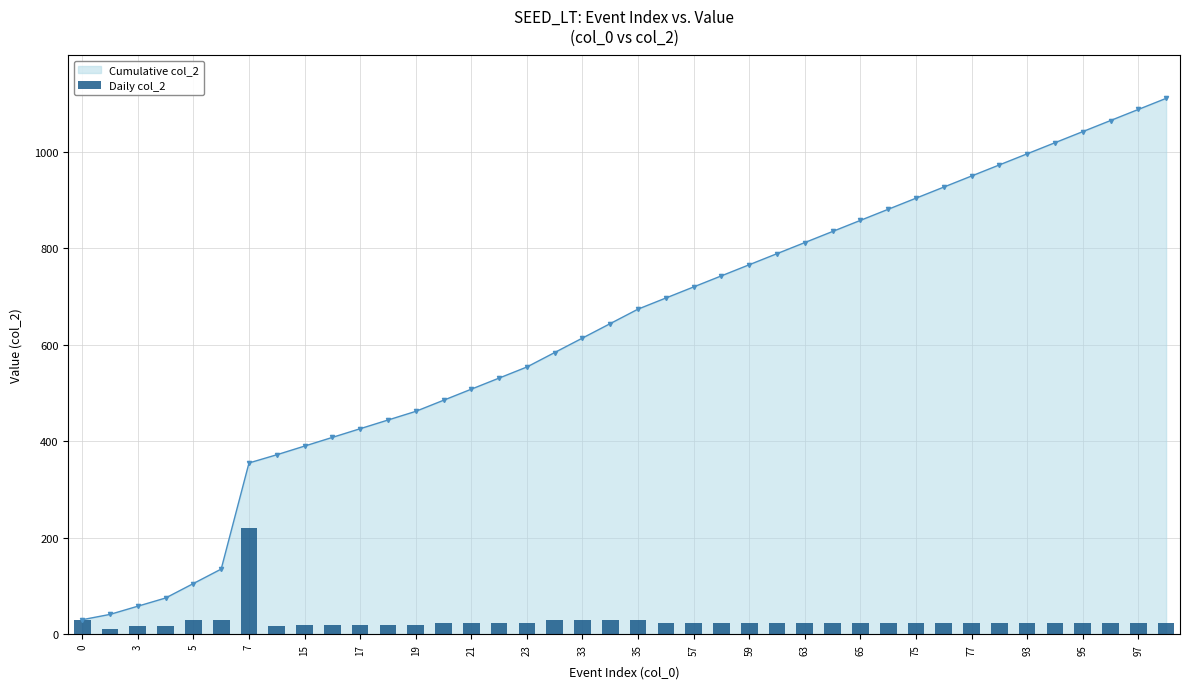

The Cumulative col_2 series shows 477 at 93. True or false?

False